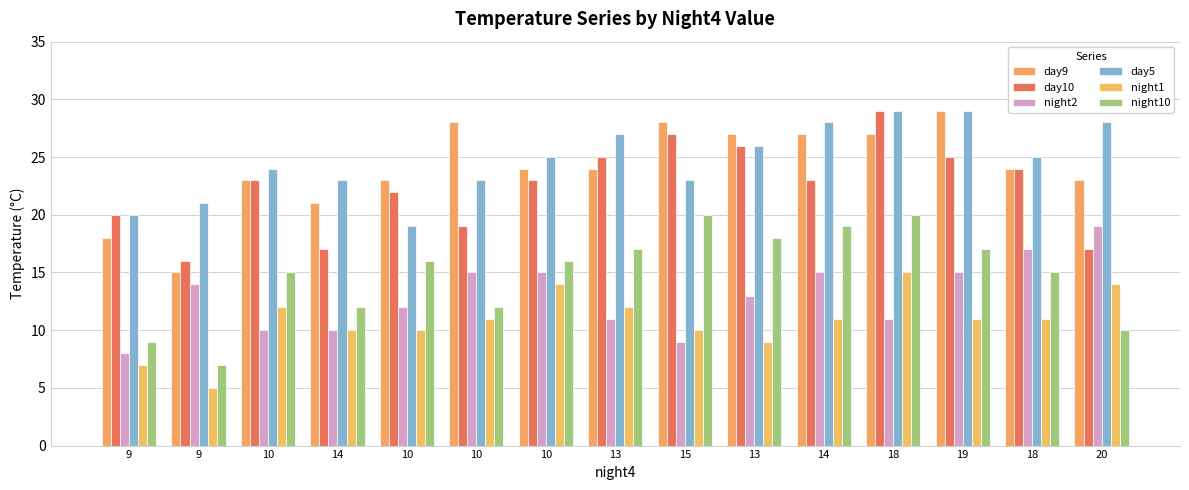

How many bars are there in total?

90